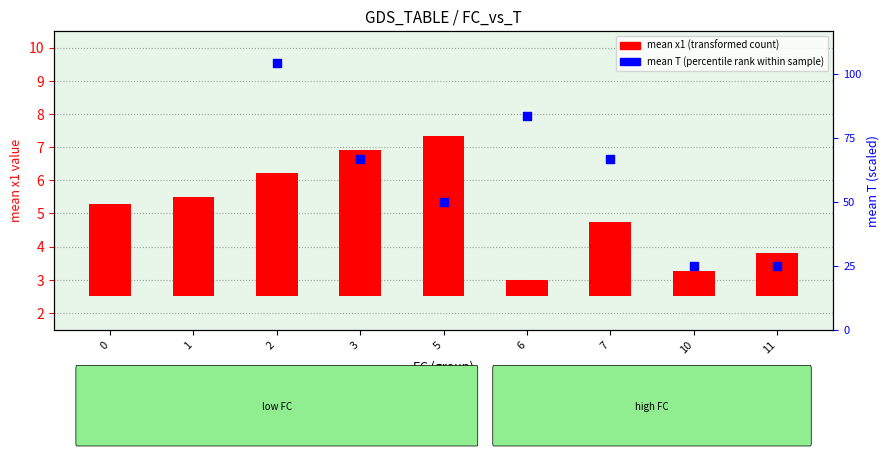

Which series contains the lowest Y value?

mean x1 (transformed count)